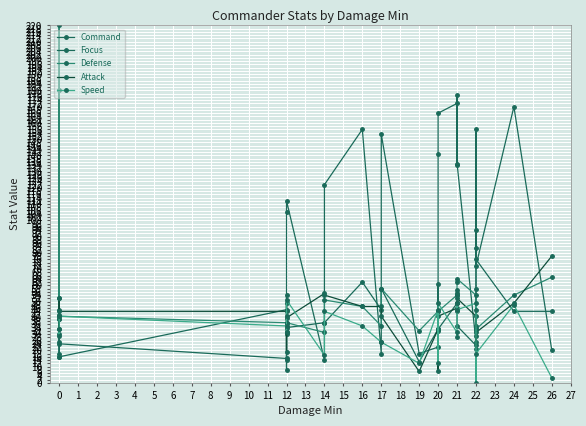

What are all the series names shown in the legend?

Command, Focus, Defense, Attack, Speed